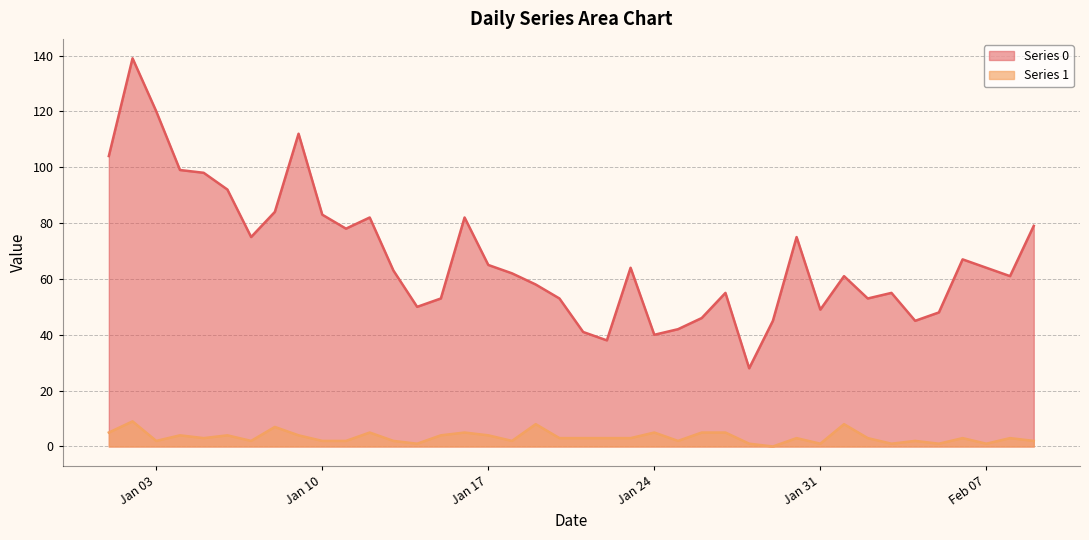

True or false: Series 0 and Series 1 cross at least once.

False